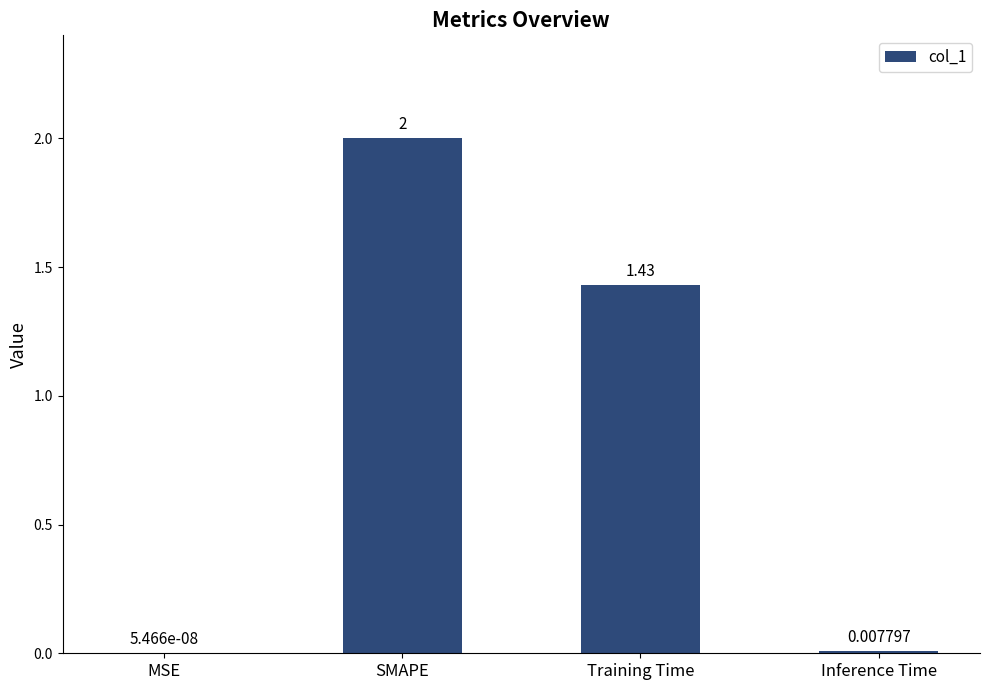

What is the maximum value shown in the chart?

2.0